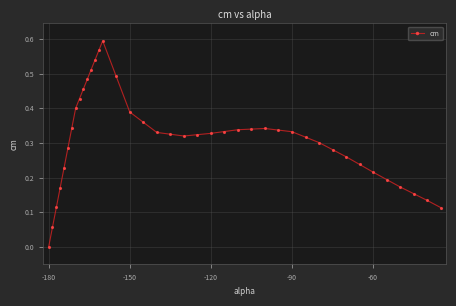

True or false: the data has more than 1 interior local peaks.

True